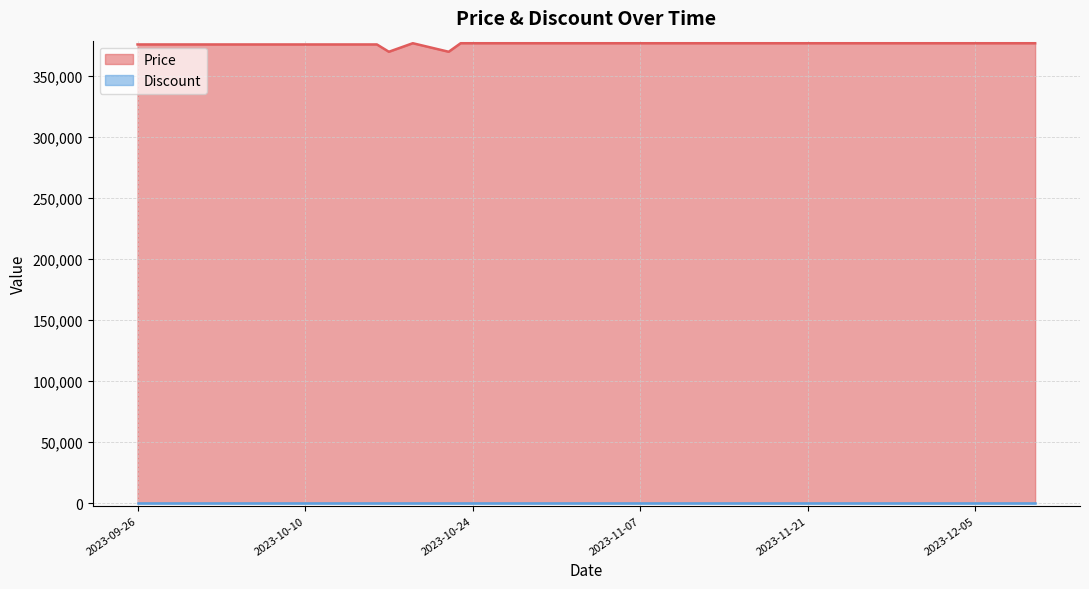

List the labels in order of value, smallest first.

2023-10-17, 2023-10-22, 2023-09-26, 2023-10-01, 2023-10-06, 2023-10-11, 2023-10-16, 2023-10-19, 2023-10-23, 2023-10-31, 2023-11-01, 2023-11-04, 2023-11-05, 2023-11-10, 2023-11-15, 2023-11-20, 2023-11-25, 2023-11-30, 2023-12-05, 2023-12-10